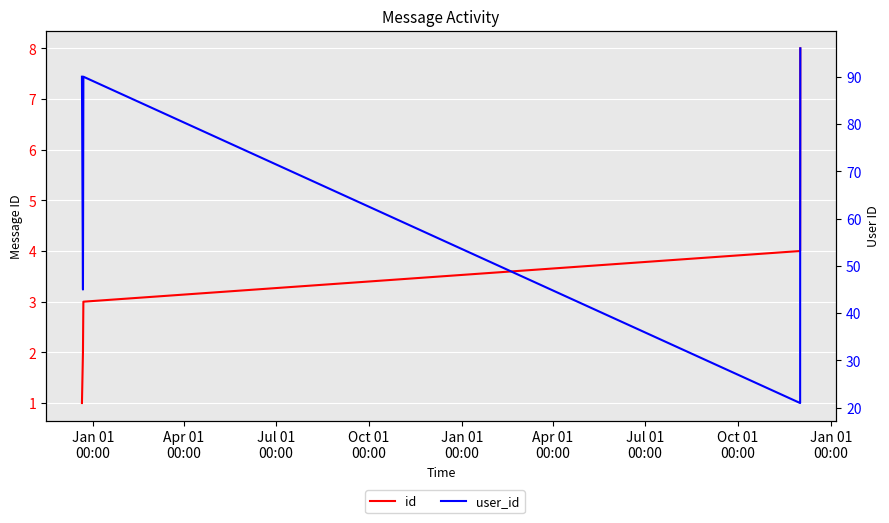

True or false: user_id and id cross at least once.

False